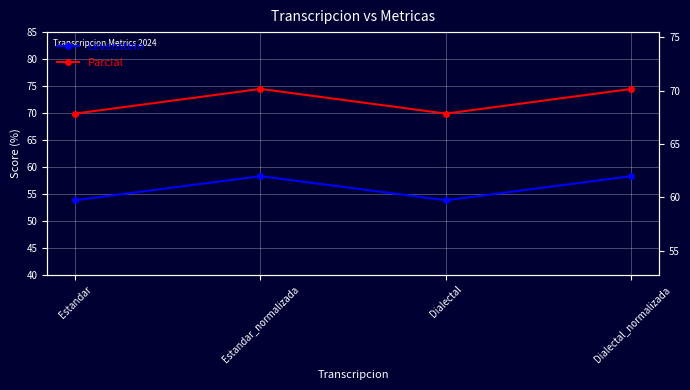

List the series in order of their overall mean, highest first.

Parcial, Levenstein